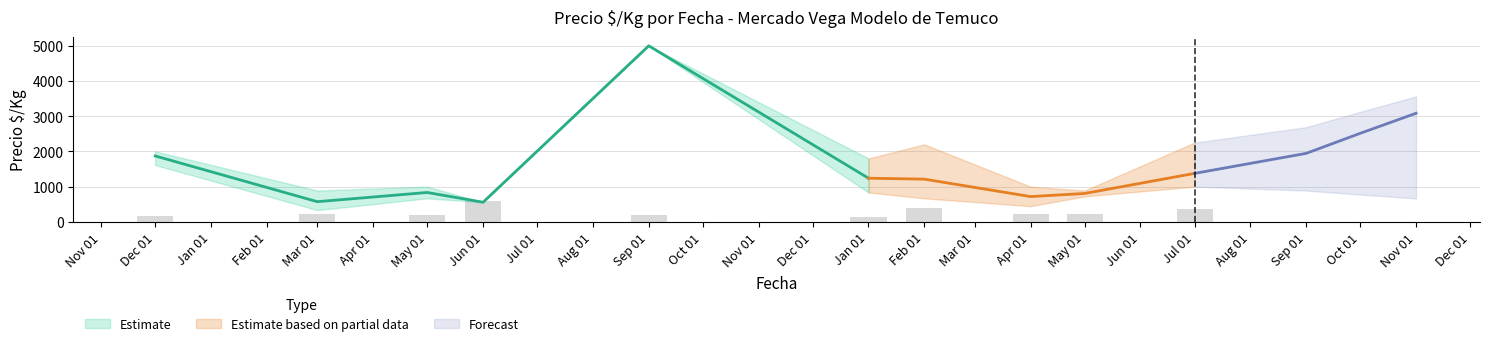

Is it true that Precio minimo equals 2416 at 0?

False